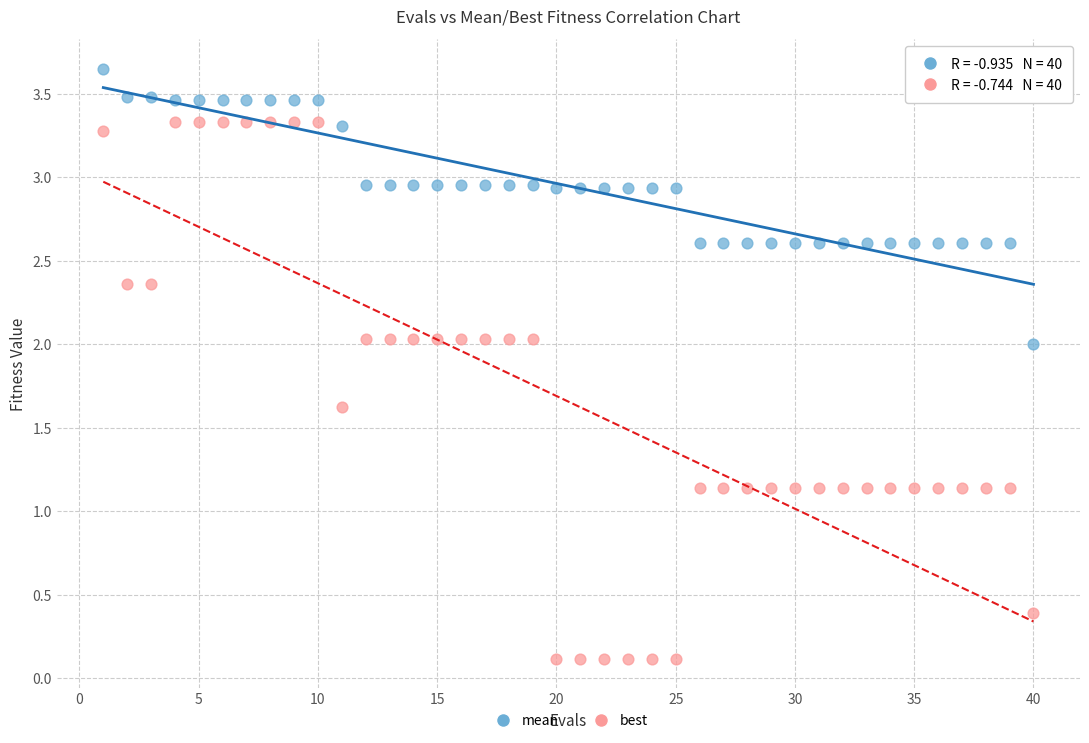

Across all data points, what is the range of X values (max minus min)?

39.0